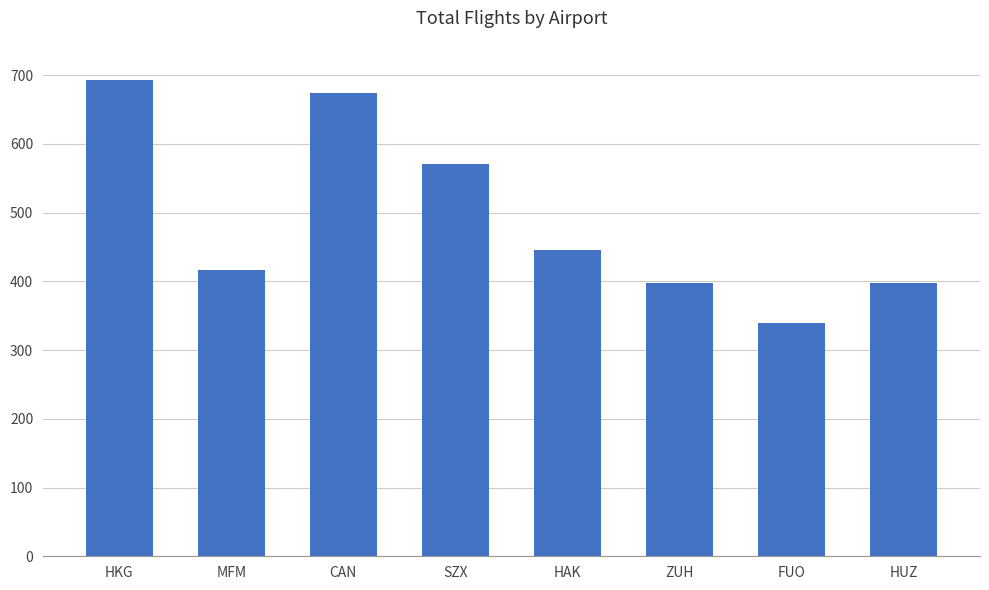

Reading right to left, list all the values displayed in this chart.

HUZ=397	FUO=340	ZUH=397	HAK=445	SZX=571	CAN=674	MFM=417	HKG=693